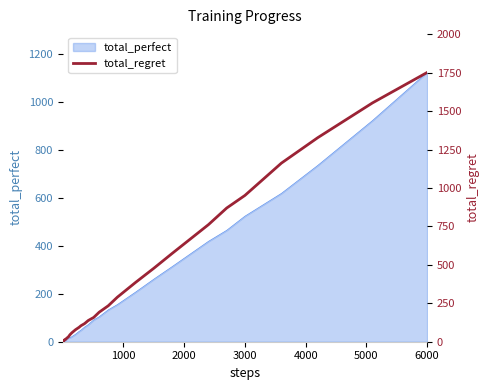

At which label does total_perfect reach its peak?

6000